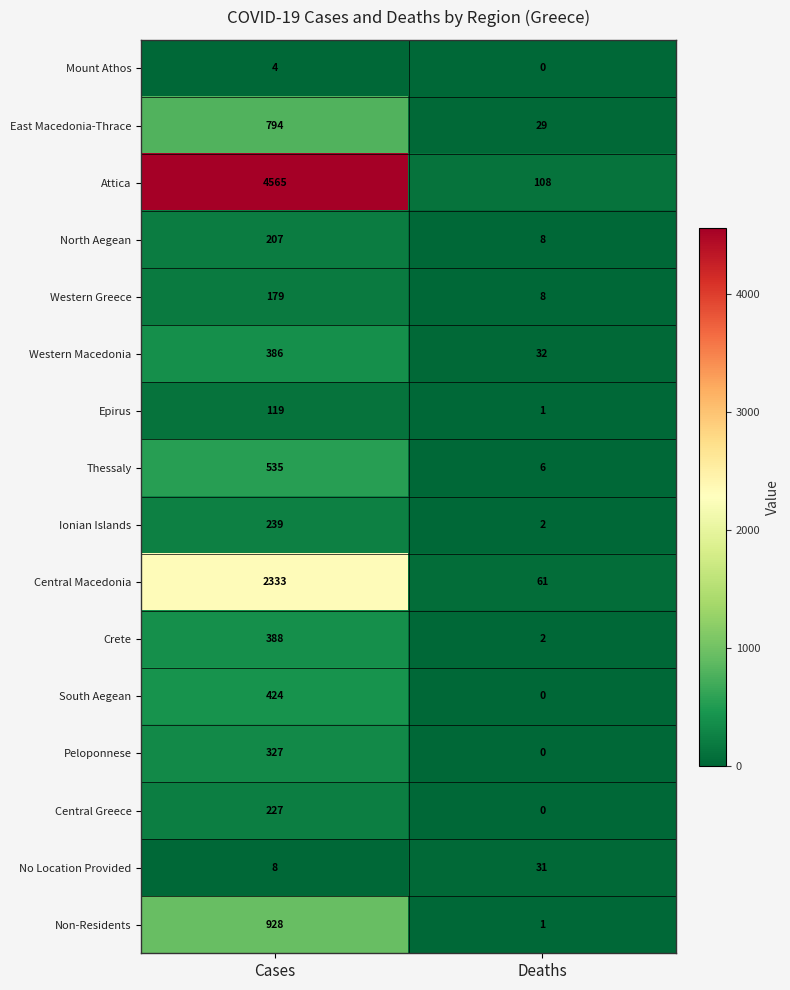

Read the Non-Residents value at Cases.

928